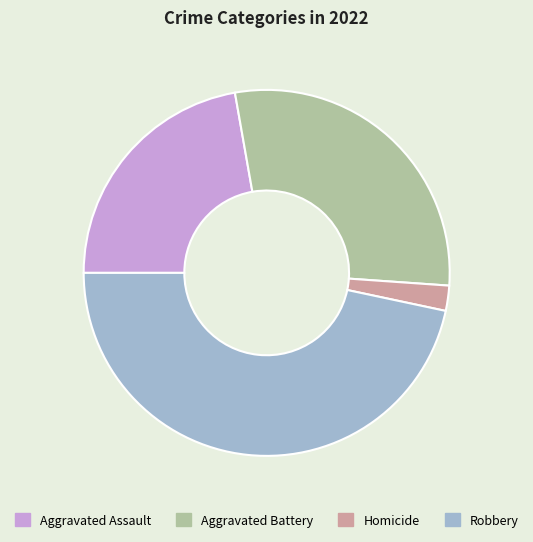

Combined, do Aggravated Assault and Homicide account for over 50%?

No